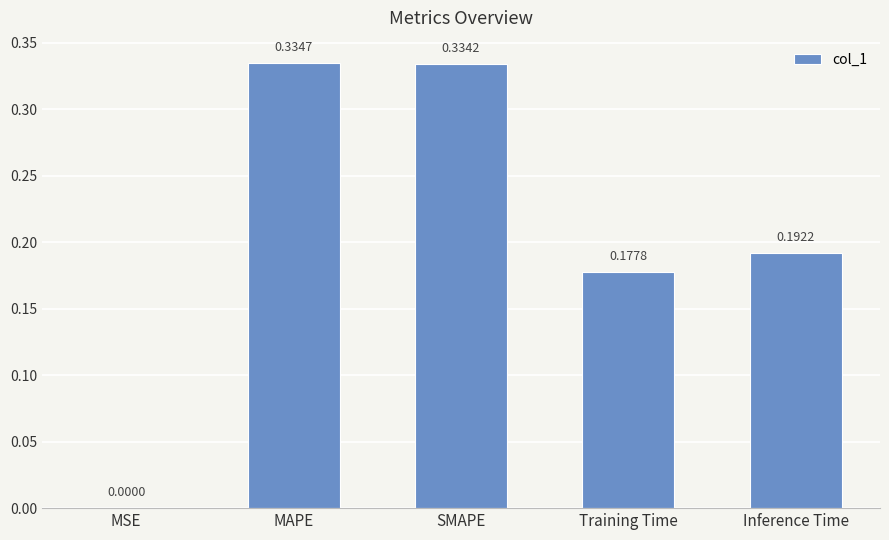

What is the sum of the values at Training Time and Inference Time?

0.4